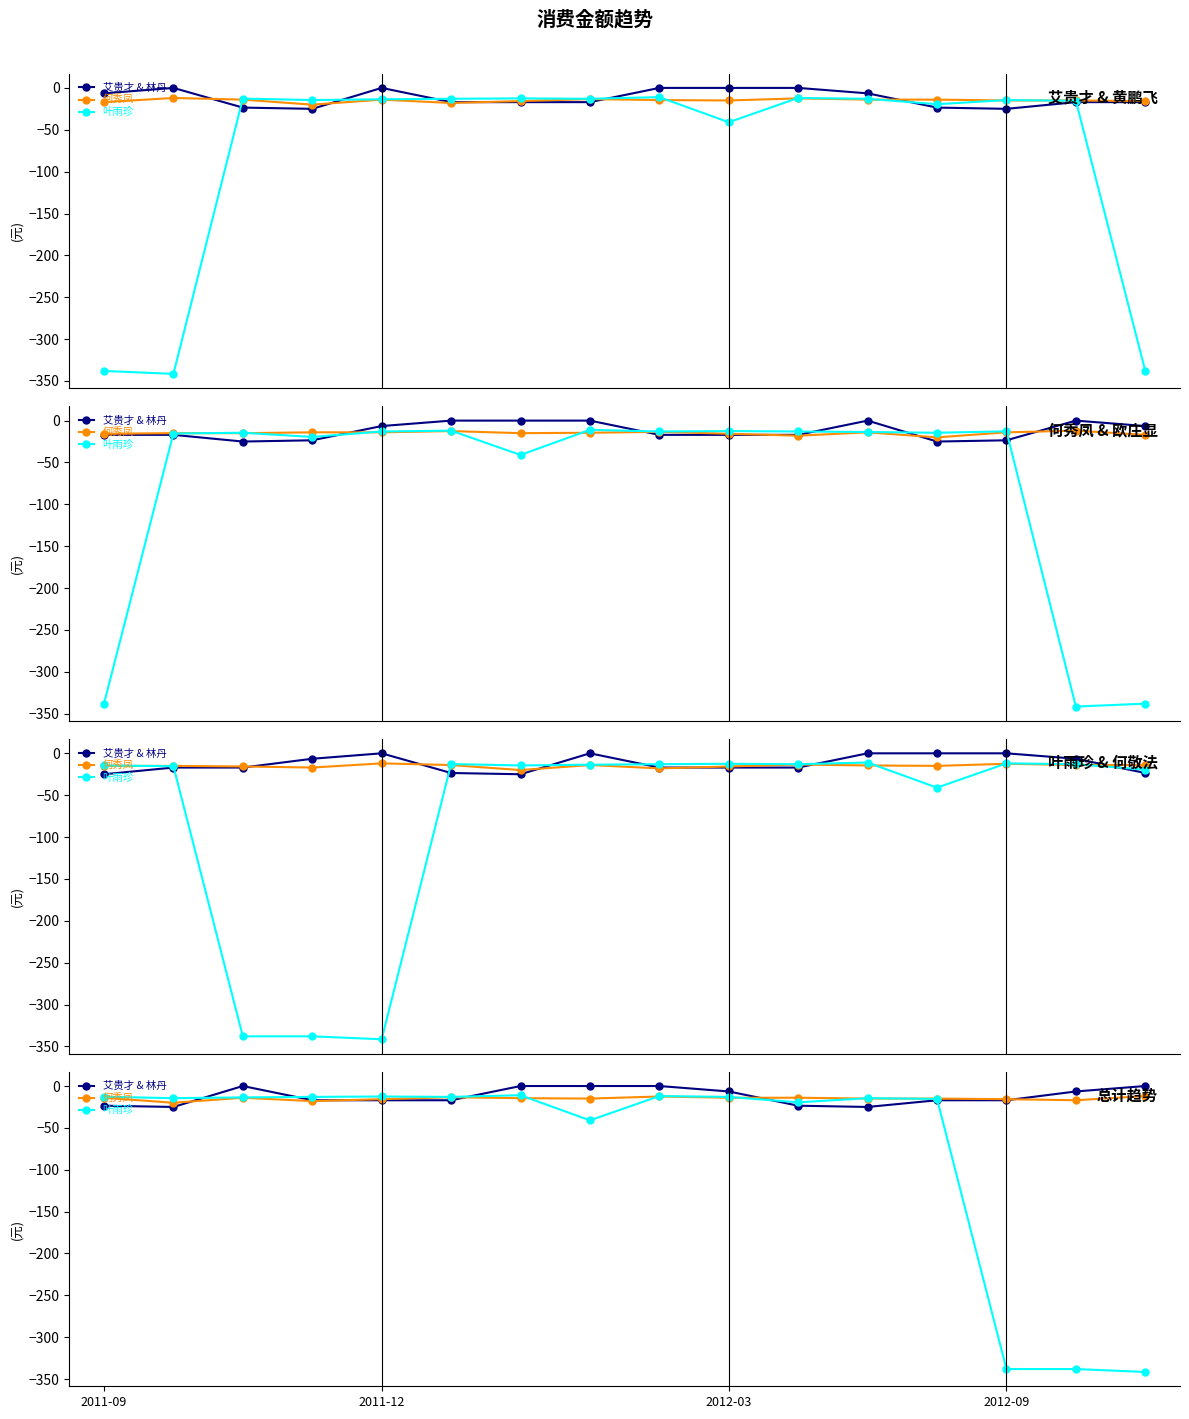

List the series in order of their peak value, lowest first.

何秀凤, 叶雨珍, 艾贵才 & 林丹